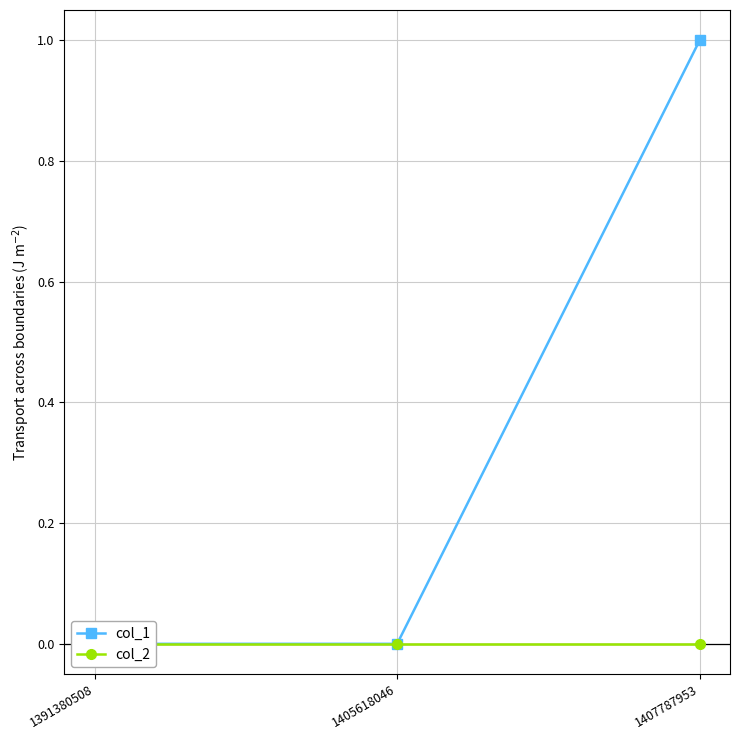

At which category is the sum across all series the highest?

1407787953